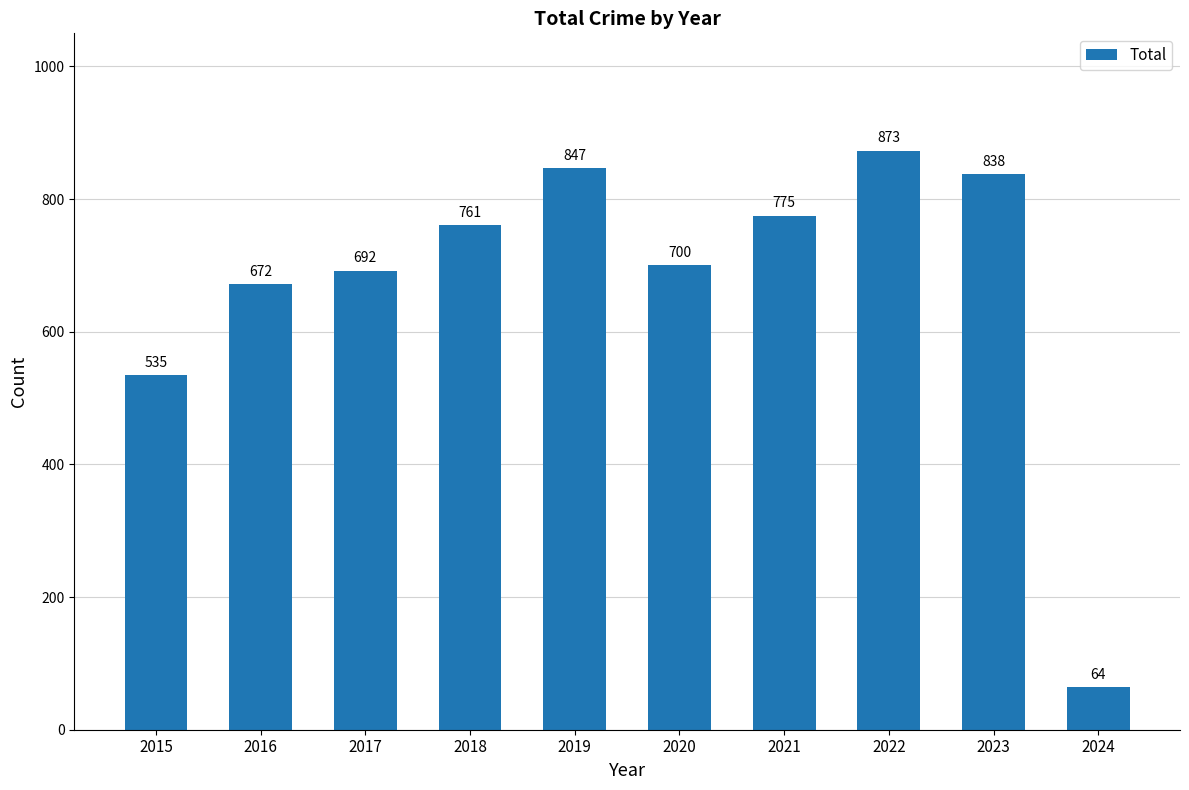

What is the average value?

676